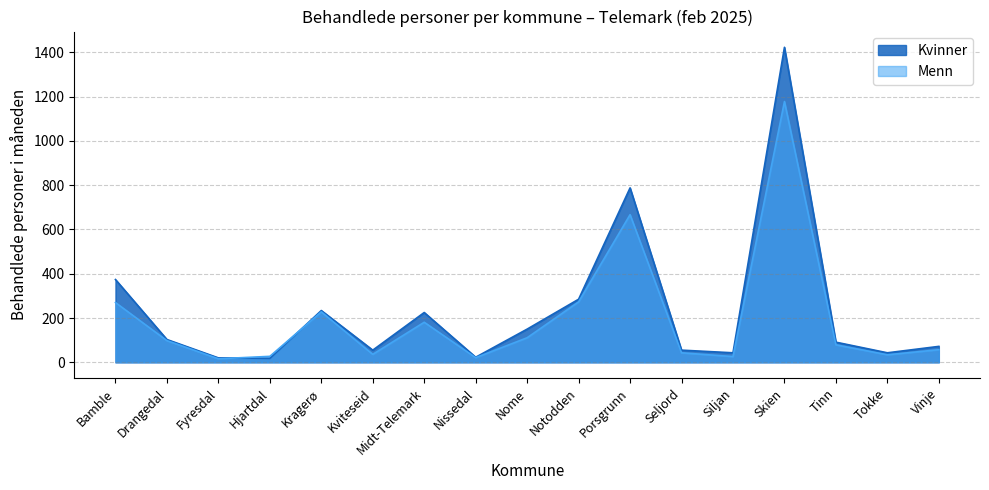

After their last crossing, which series has the higher values: Menn or Kvinner?

Kvinner